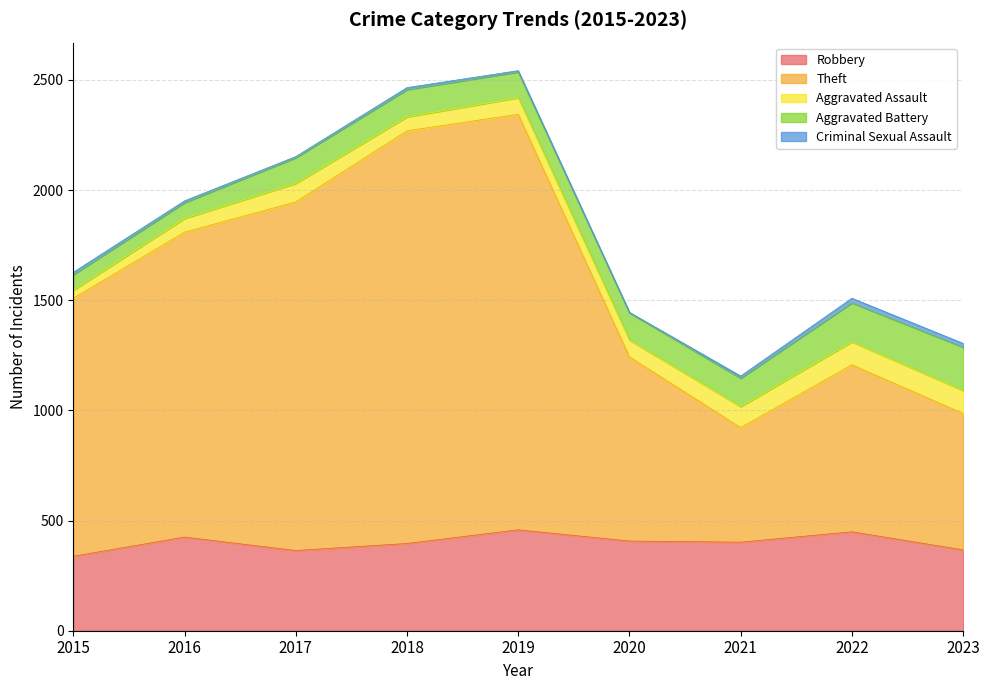

Which category has the lowest value in the Robbery series?

2015